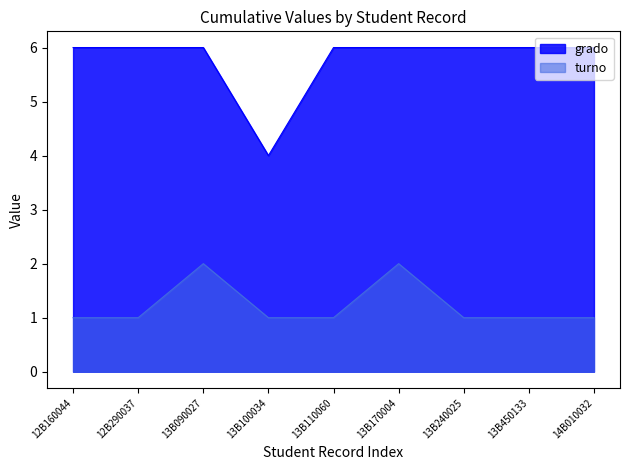

Is it true that grado equals 6 at 14B010032?

True